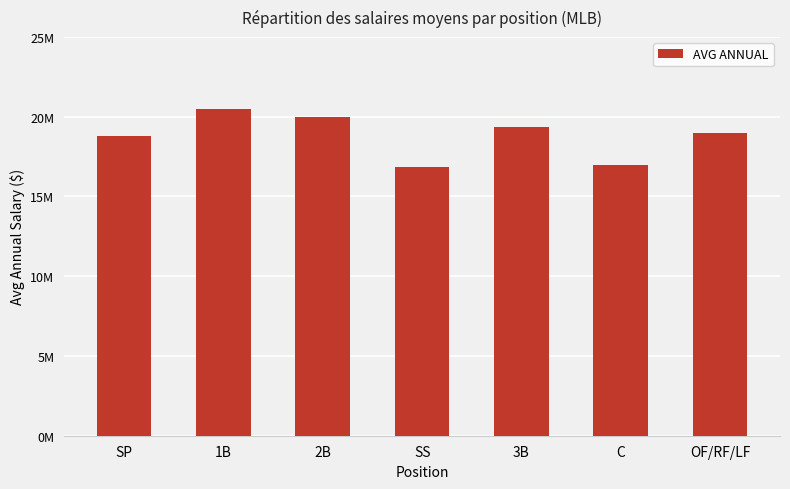

Is it true that the value at SP is 18764583?

True